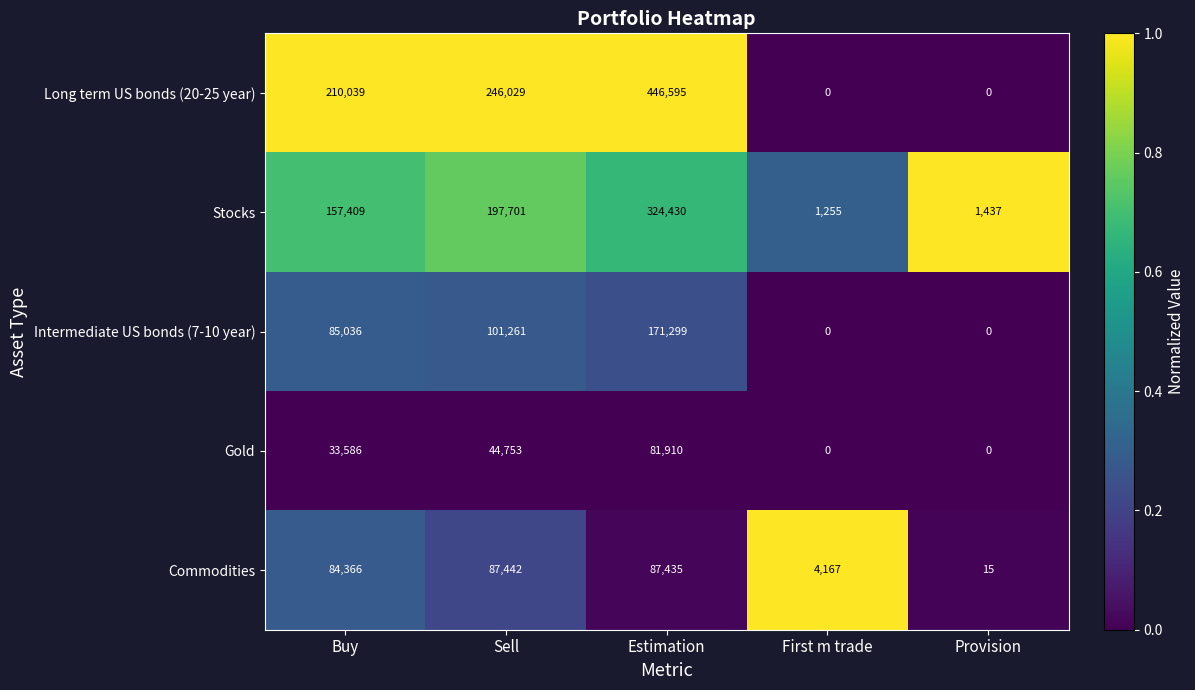

Read the Commodities value at Buy, to the nearest 10.

84370